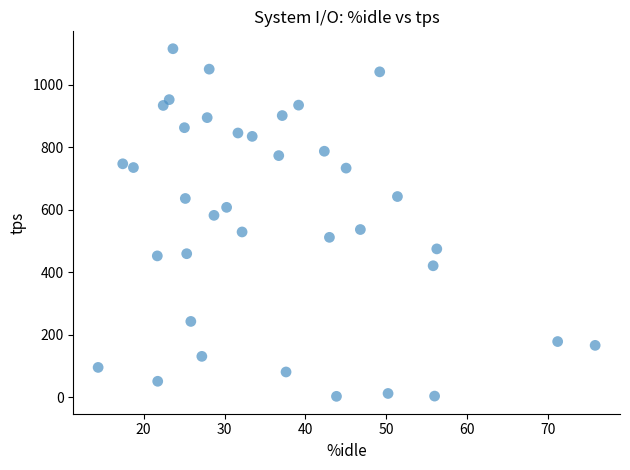

What is the range of X values (max minus min)?

61.4